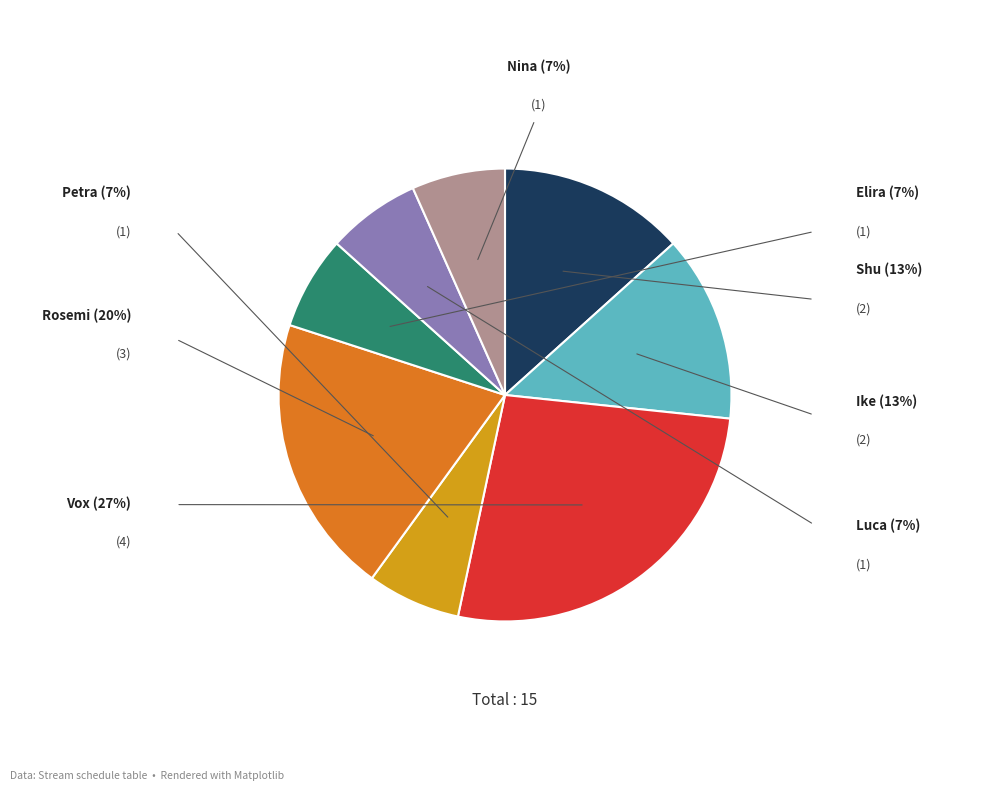

Does Petra represent more than half of the total?

No